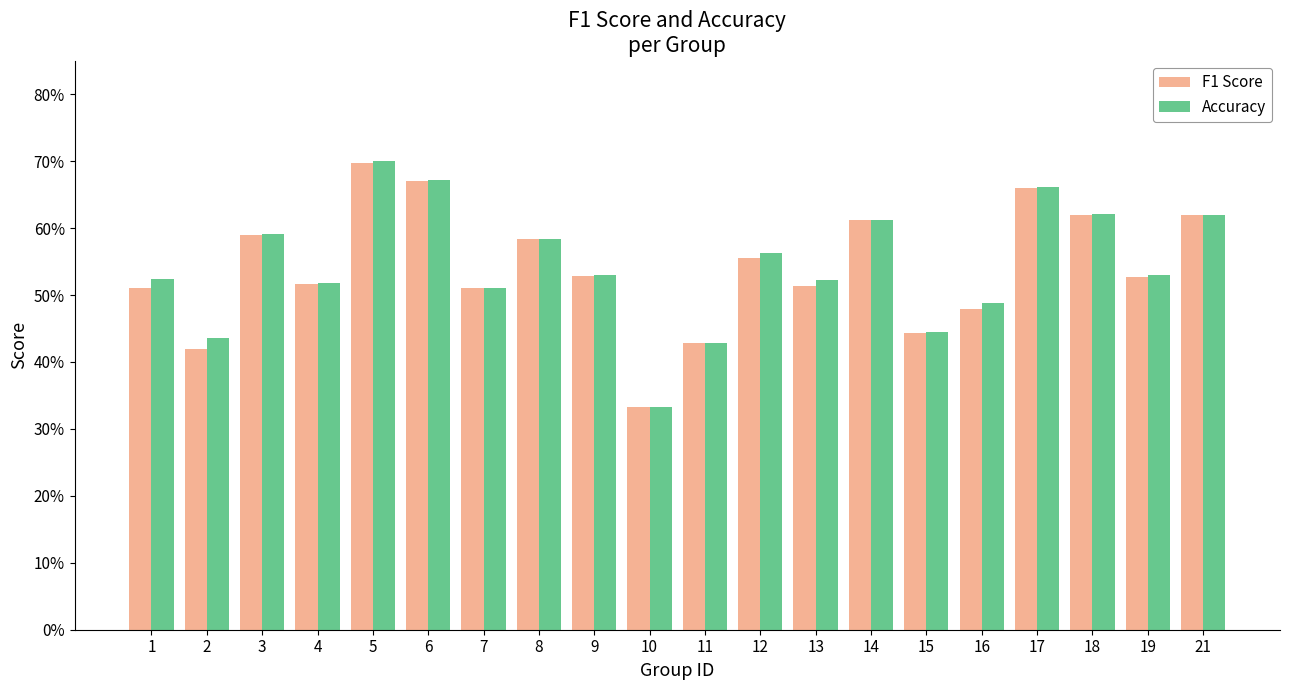

What are all the series names shown in the legend?

F1 Score, Accuracy